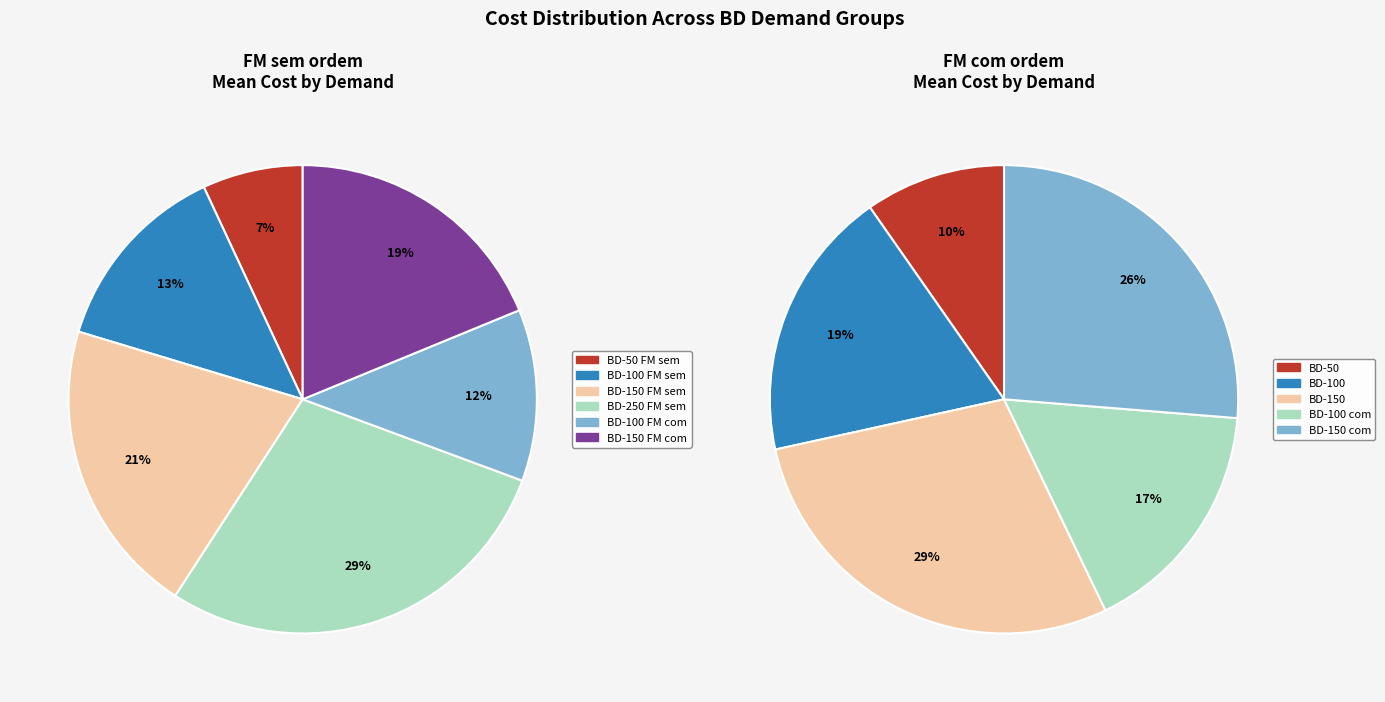

What percentage do BD-150 and BD-150 (FM com) together represent?

39.3%